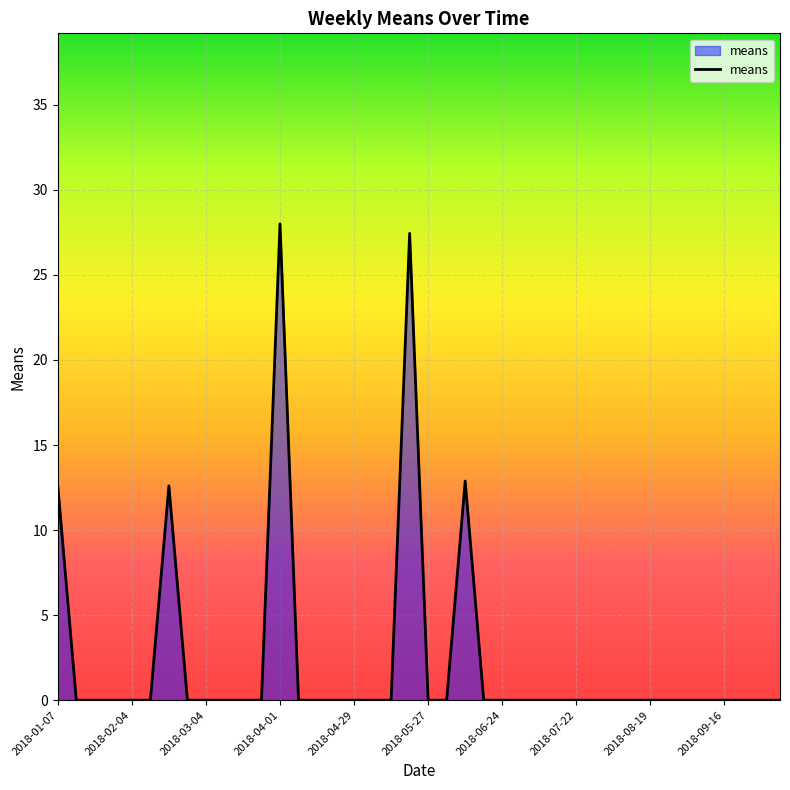

What is the difference between the maximum and minimum values?

28.0